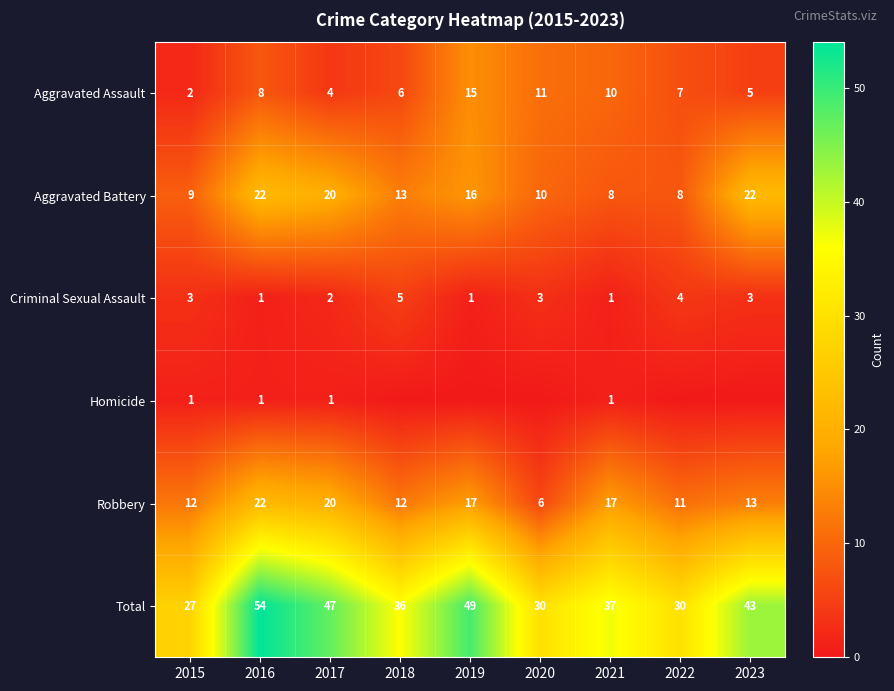

Is it true that Aggravated Battery equals 20 at 2017?

True